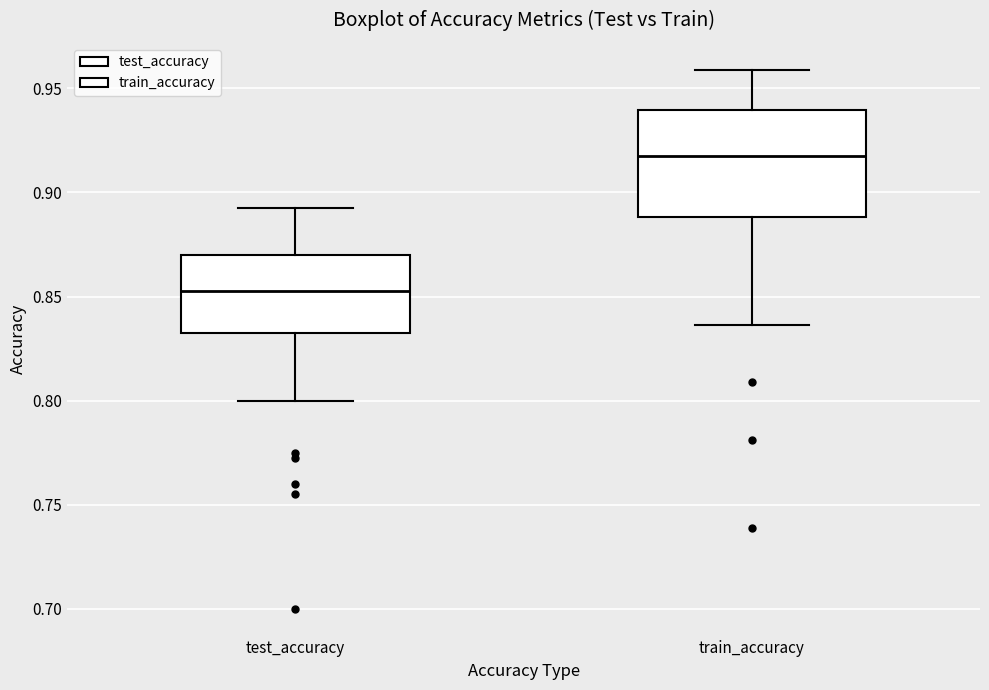

Where does the median line of the box for test_accuracy sit on the y-axis? The values are not printed on the chart, so give them approximately, as read against the axis.

0.850